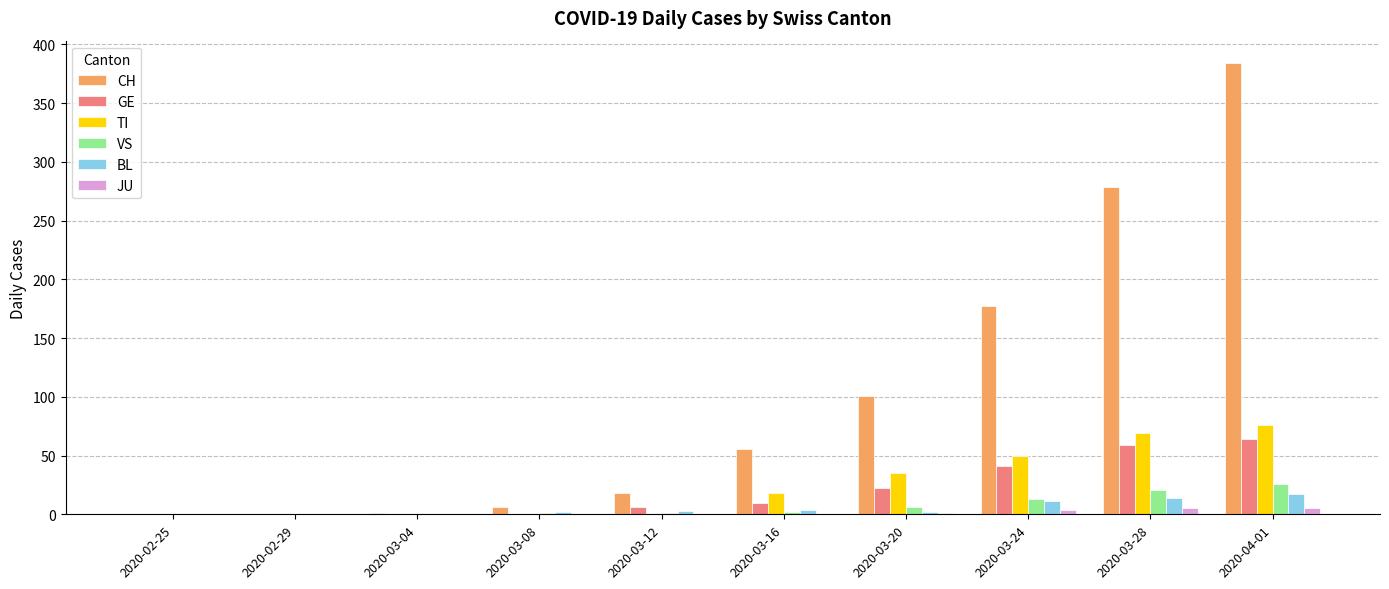

Are the bars horizontal?

No